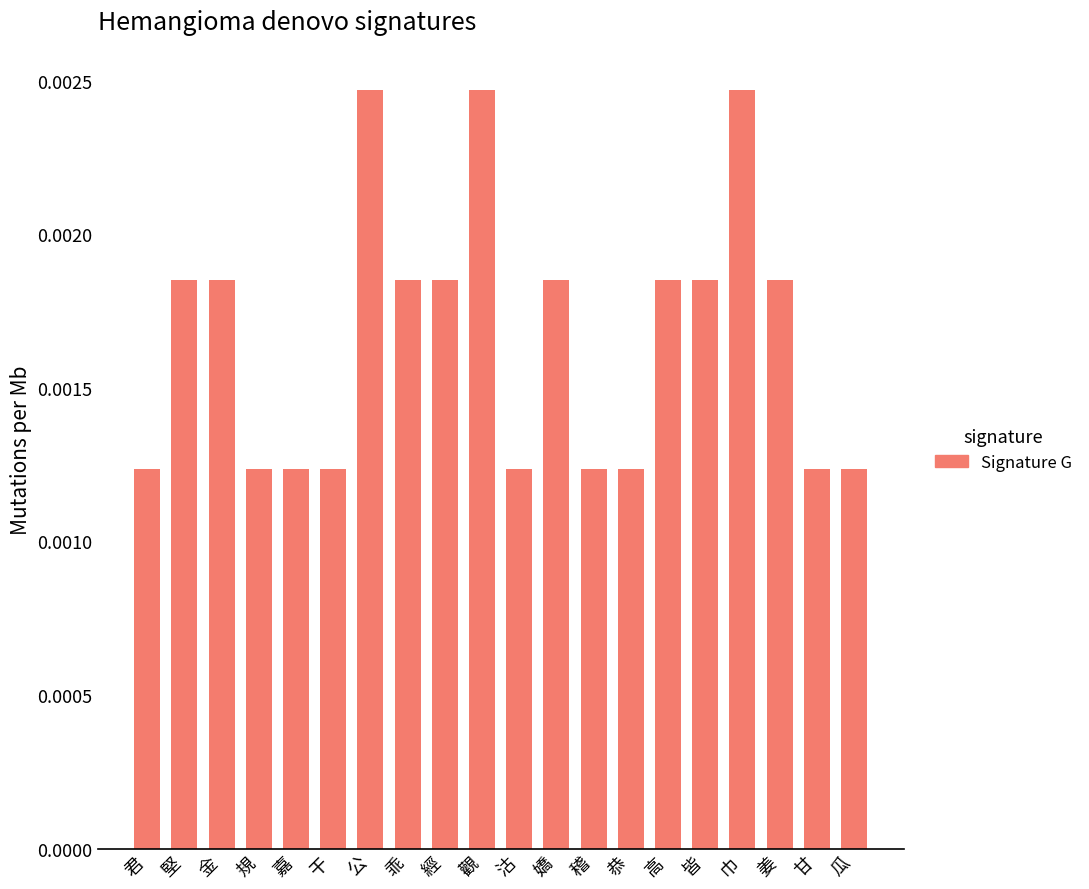

Between 瓜 and 堅, which is larger?

堅